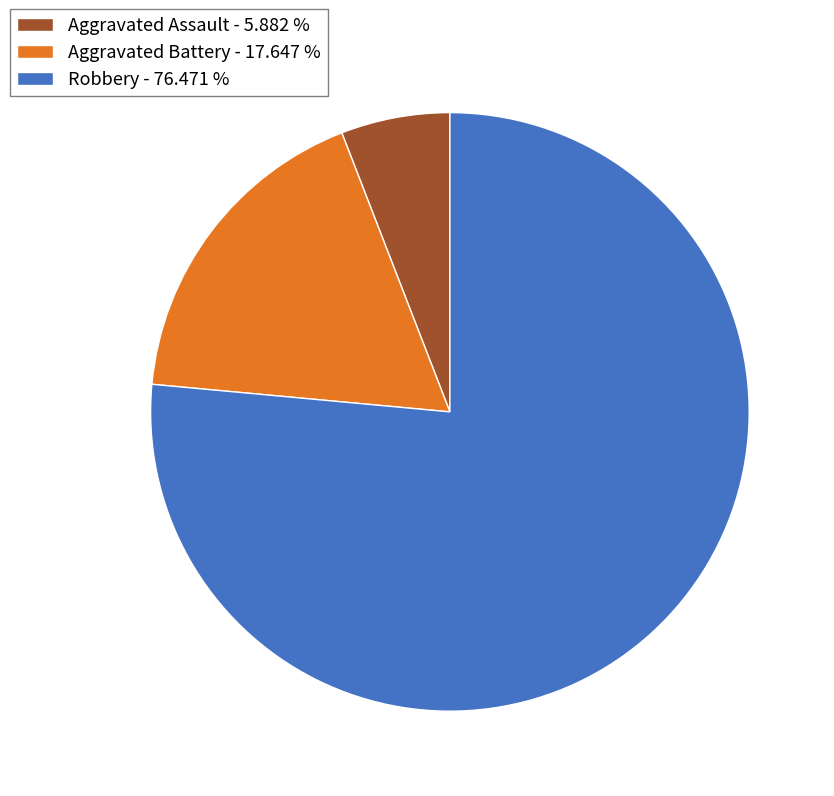

Do Robbery - 76.471 % and Aggravated Battery - 17.647 % together represent more than half of the pie?

Yes